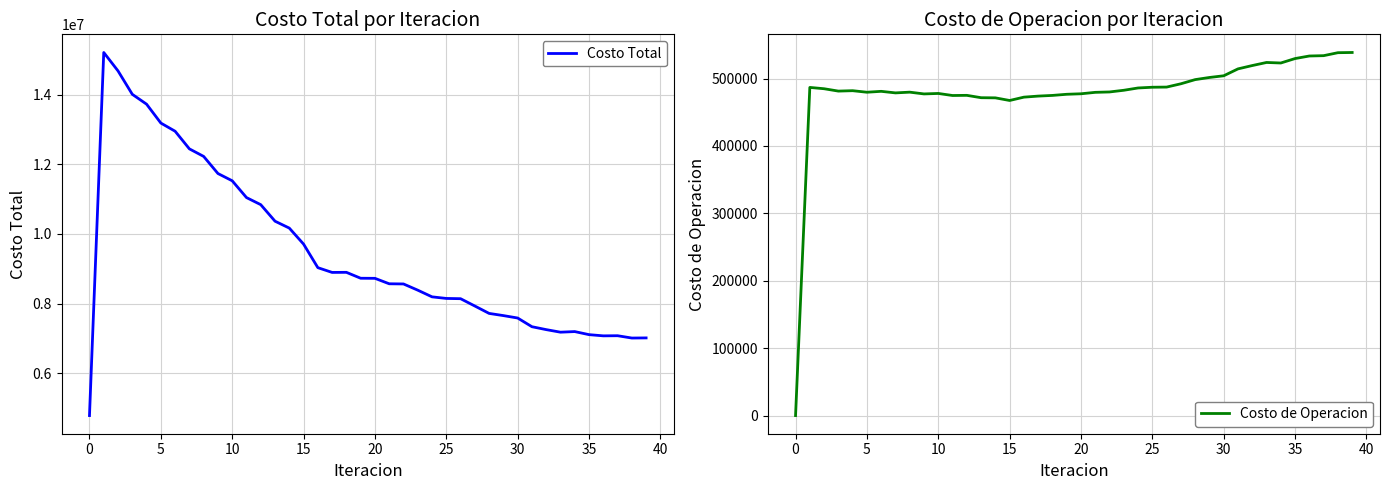

At how many categories does at least one series exceed 4972321?

39